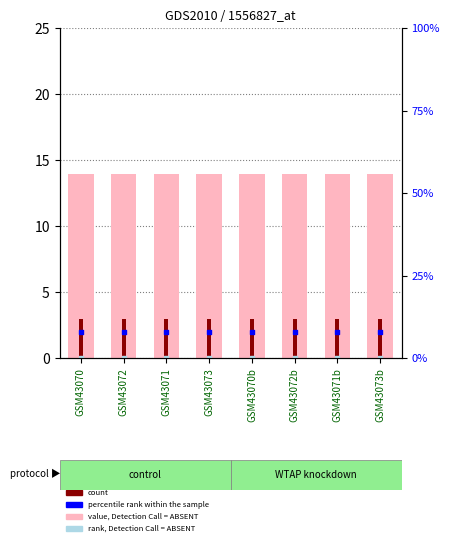

Which series reaches the minimum Y coordinate?

rank, Detection Call = ABSENT